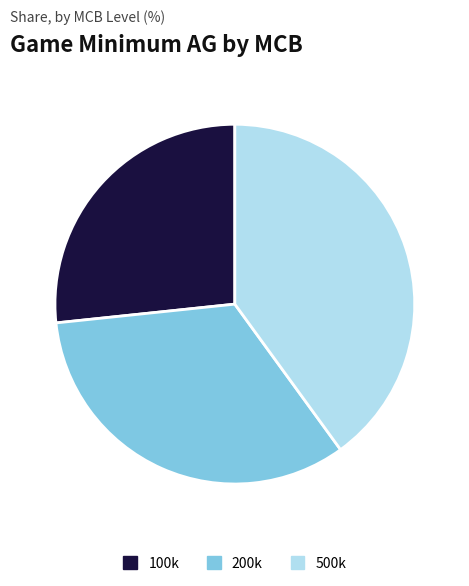

Combined, do 200k and 500k account for over 50%?

Yes